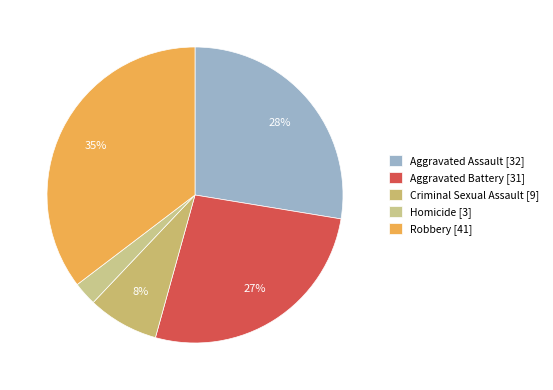

What percentage is NOT represented by Aggravated Battery?

73.3%